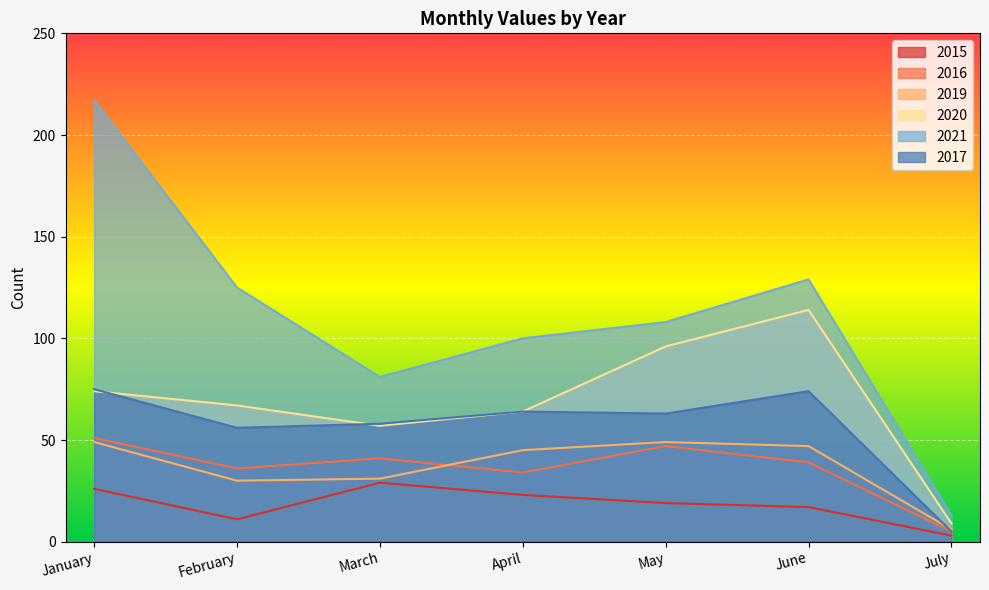

What are all the series names shown in the legend?

2015, 2016, 2019, 2020, 2021, 2017